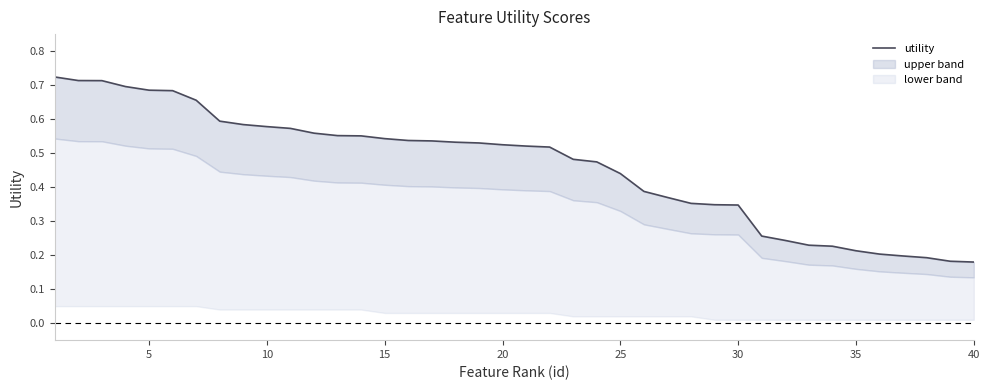

How many values are between 0 and 1?

40